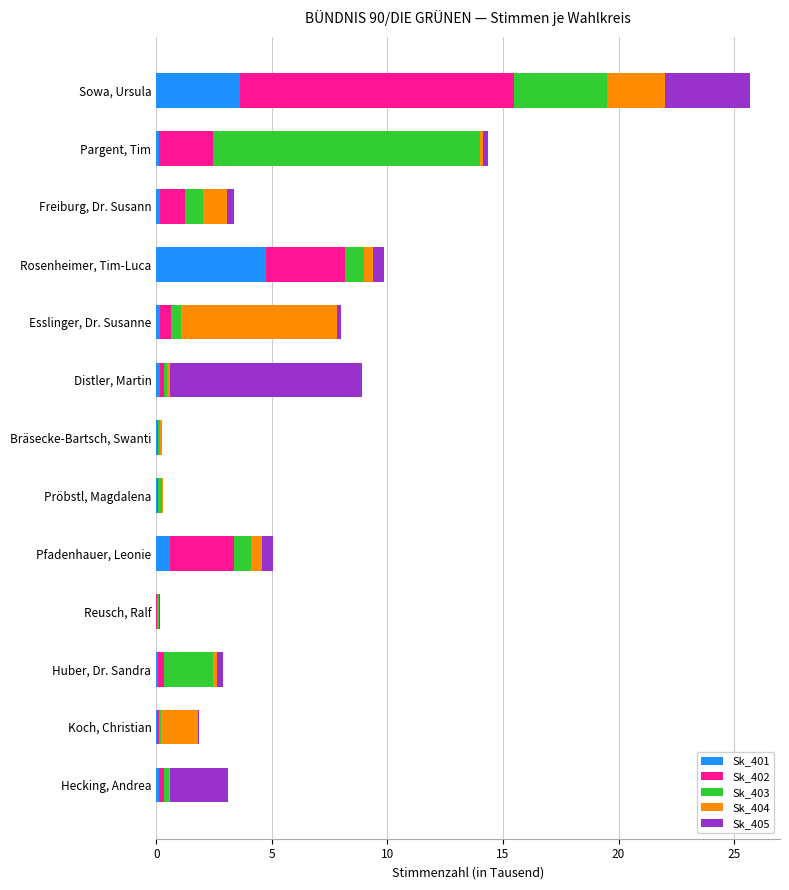

Which category has the highest value in the Sk_401 series?

Rosenheimer, Tim-Luca